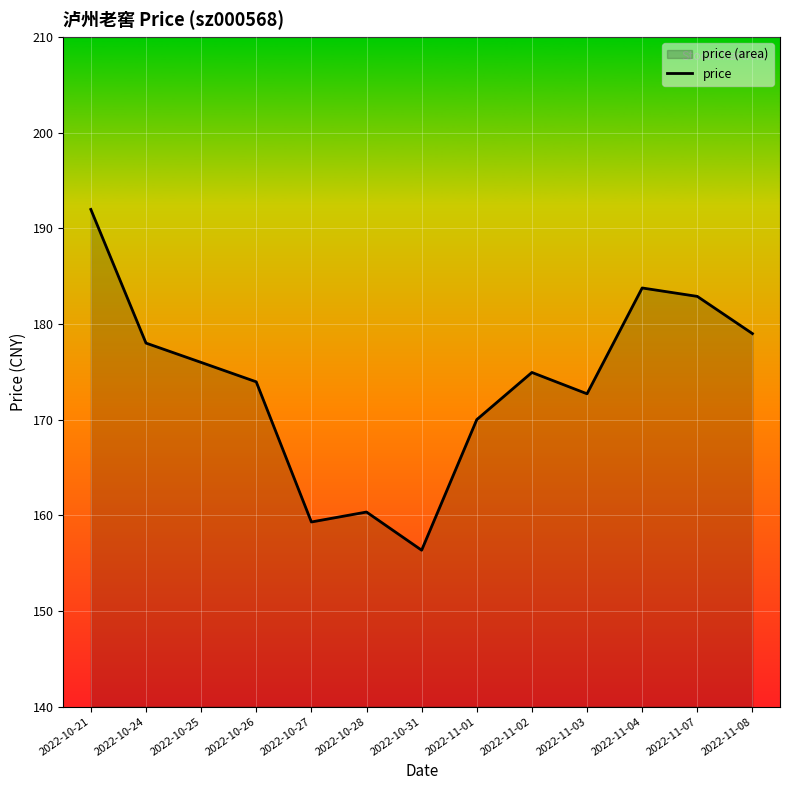

What is the maximum value shown in the chart?

192.0